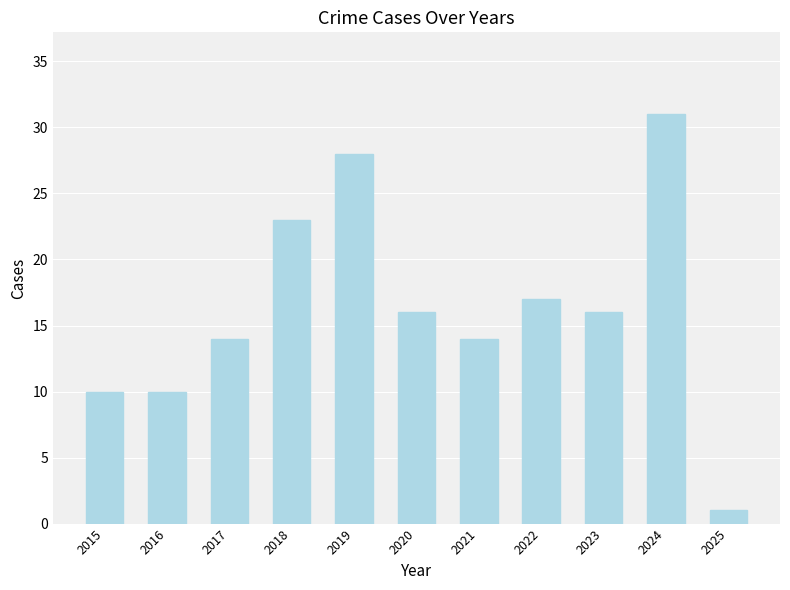

What is the minimum value shown in the chart?

1